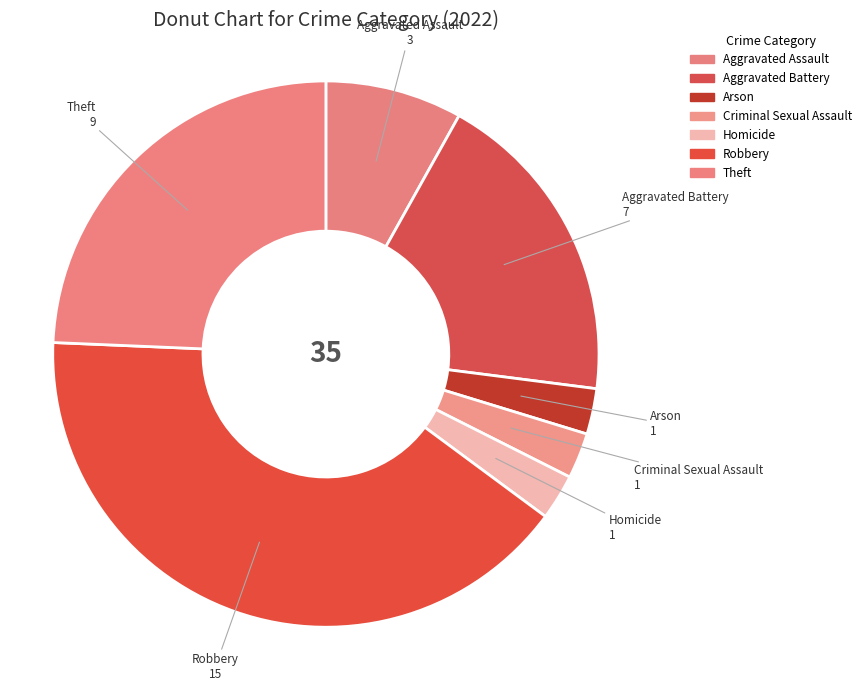

Count the number of slices in the pie.

7